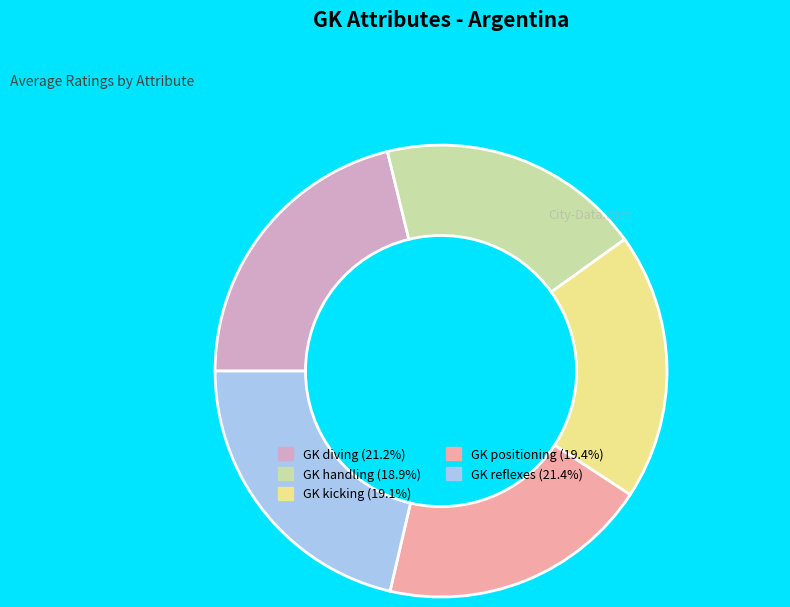

Does GK diving account for over 50% of the chart?

No